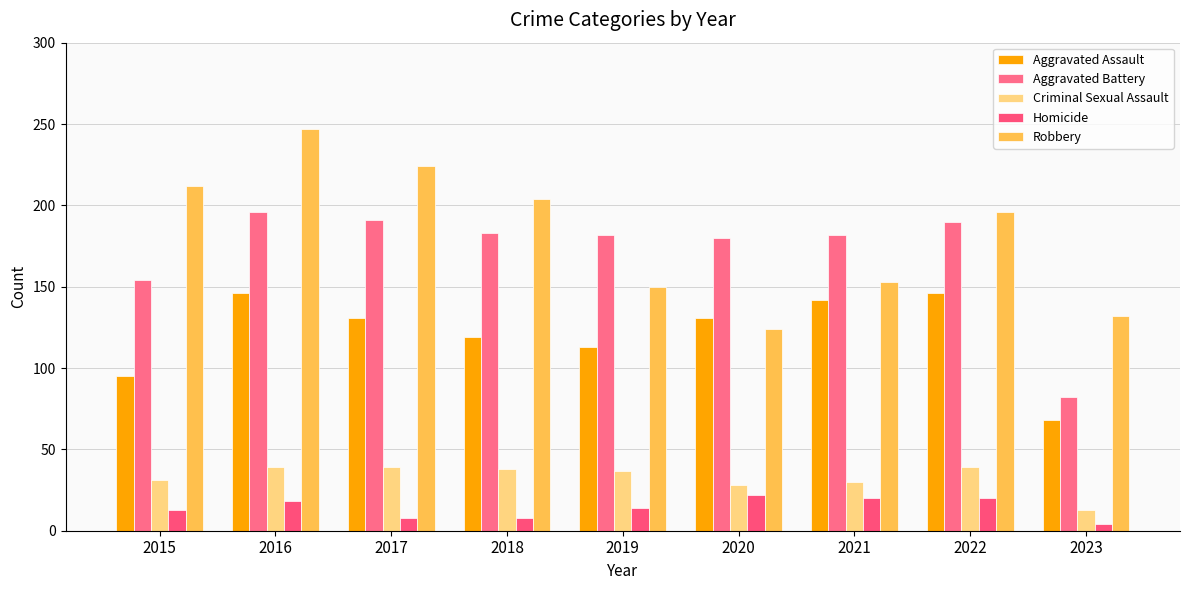

At how many categories does at least one series exceed 150?

8